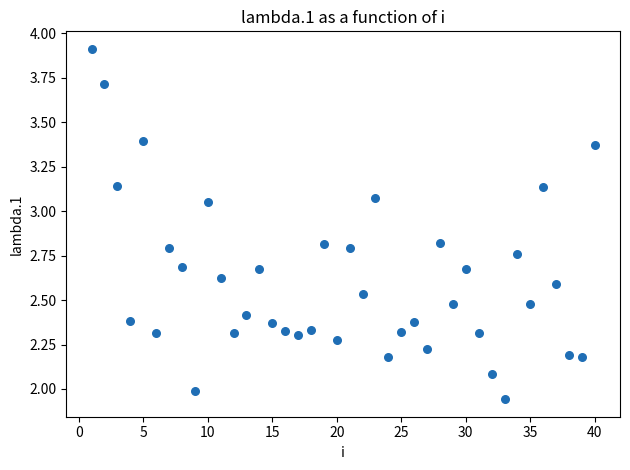

What is the range of Y values (max minus min)?

2.0